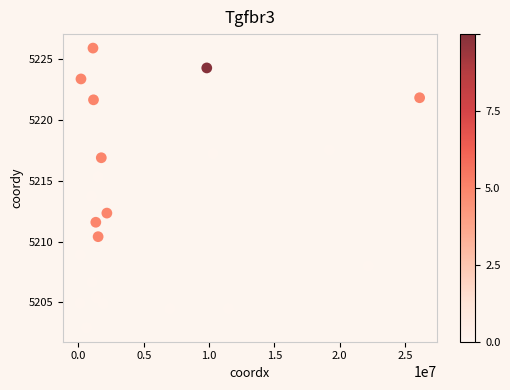

What Y value in the scatter plot is closest to 5214?

5213.7